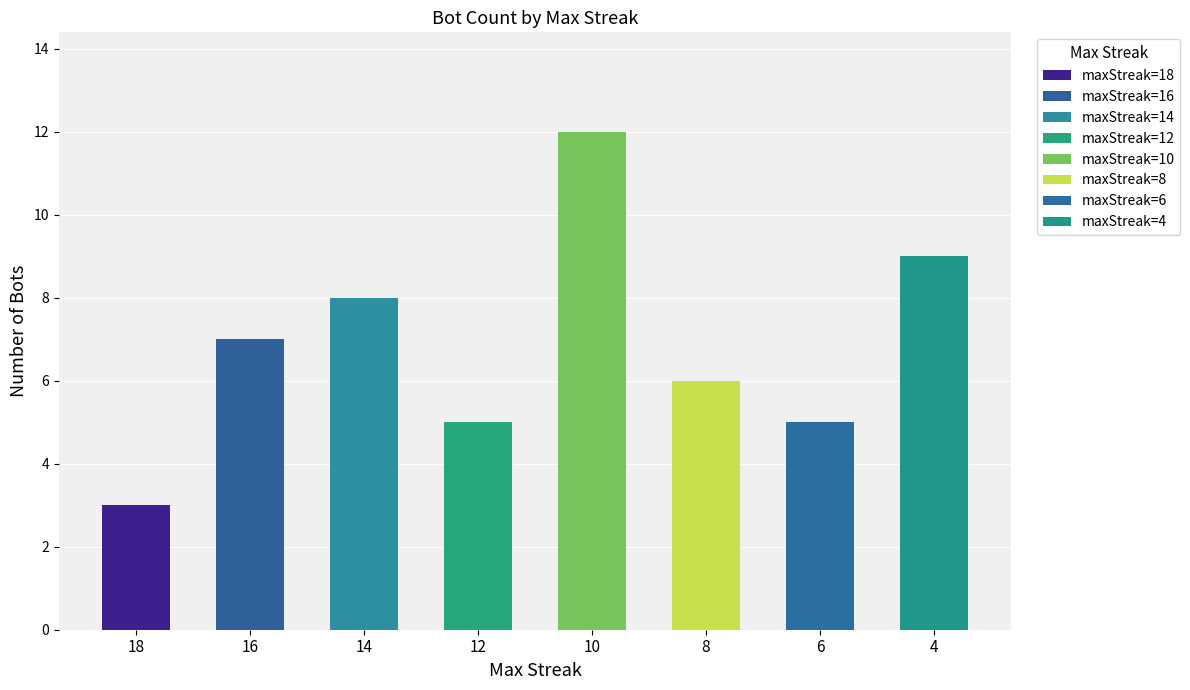

At which category is the sum across all series the highest?

10